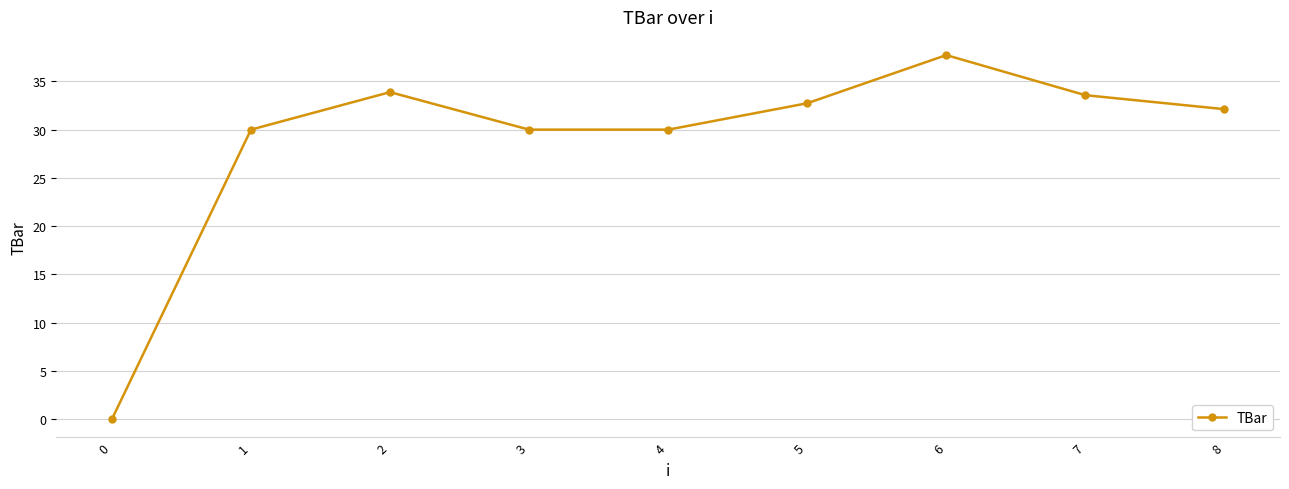

What is the value of the 7th point from the left?

37.7